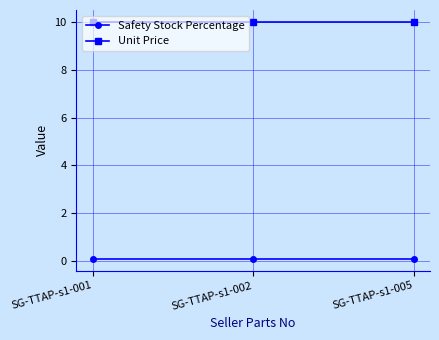

What is the value of the Safety Stock Percentage point at the 2nd from the left?

0.1